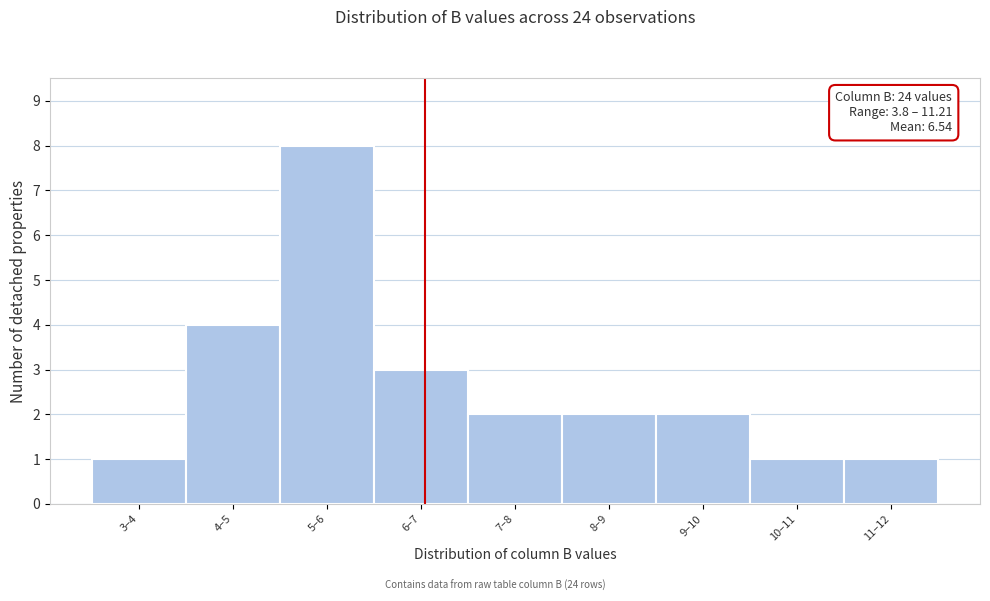

Reading right to left, extract all data points from this chart.

11–12=1	10–11=1	9–10=2	8–9=2	7–8=2	6–7=3	5–6=8	4–5=4	3–4=1